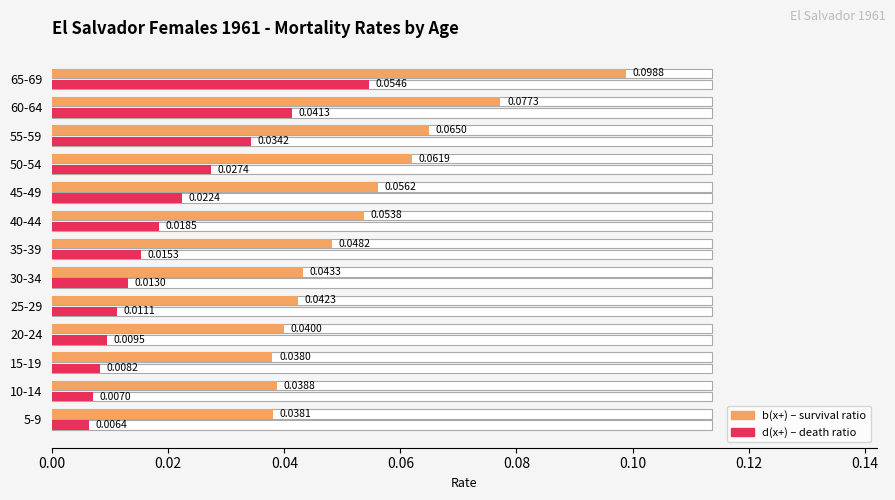

Rank the series by their average value, from highest to lowest.

b(x+) - survival ratio, d(x+) - death ratio